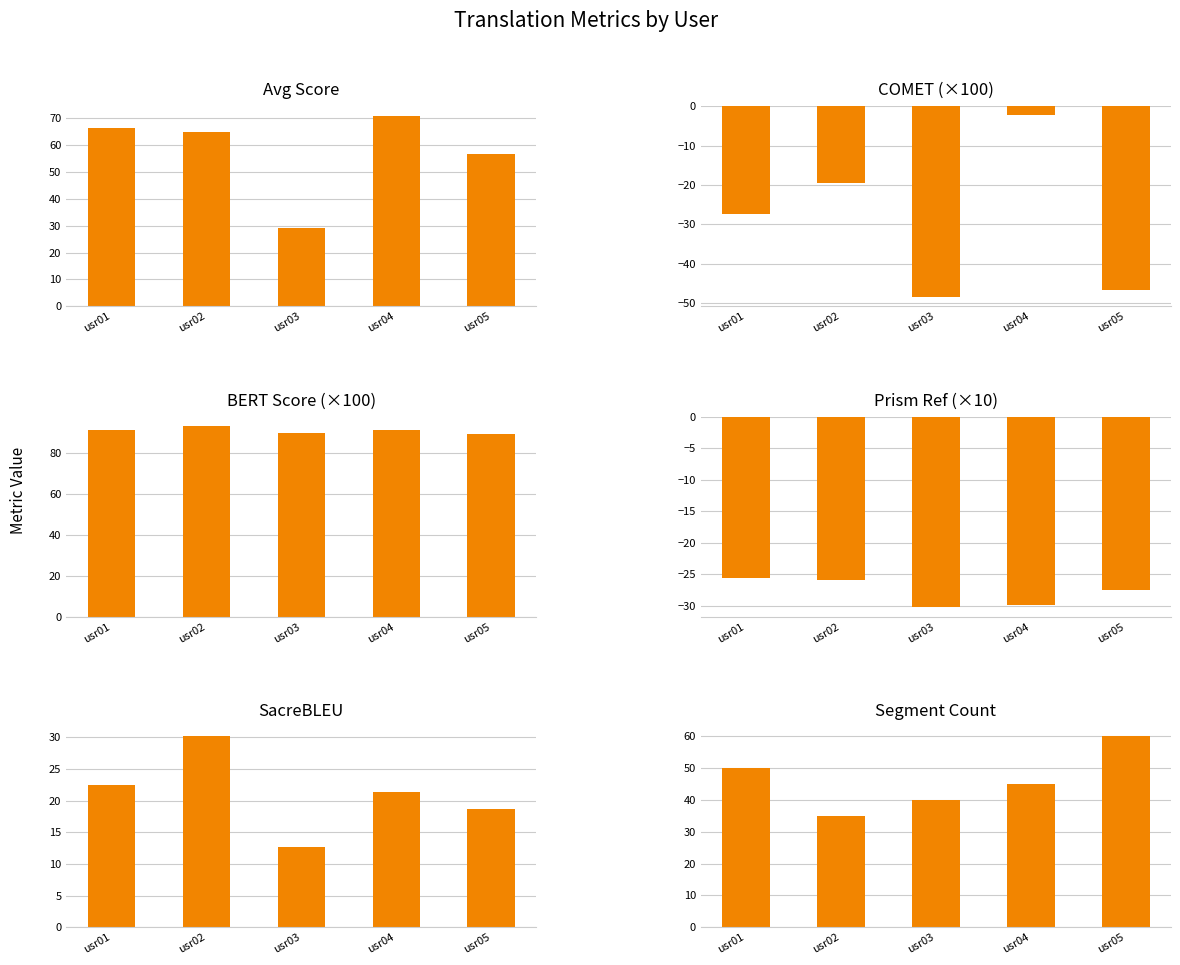

Rank the series by their maximum value, from lowest to highest.

Prism Ref (×10), COMET (×100), SacreBLEU, Segment Count, Avg Score, BERT Score (×100)